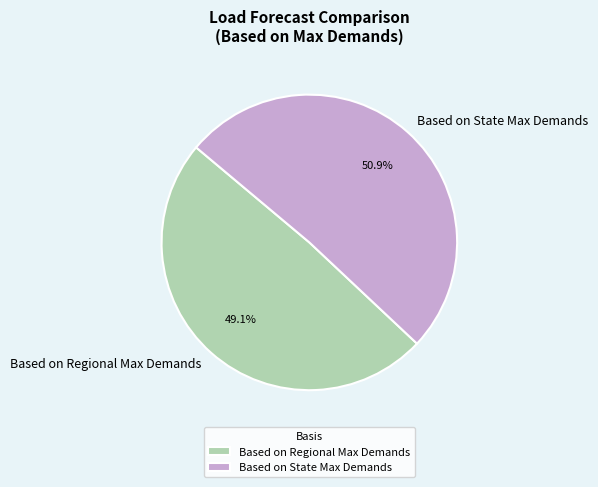

Rank the categories by value from lowest to highest.

Based on Regional Max Demands, Based on State Max Demands